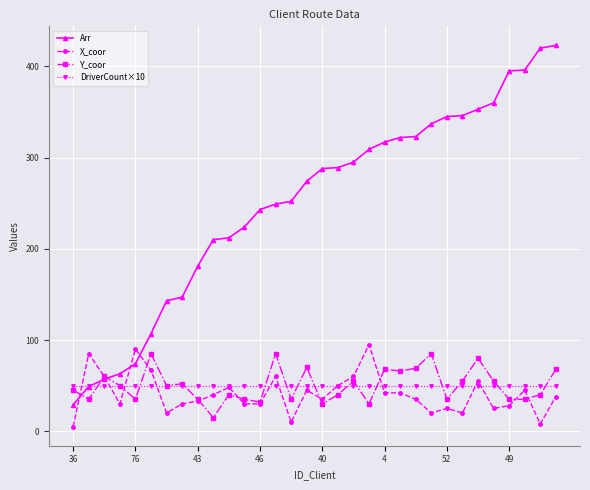

What is the maximum value for Arr?

423